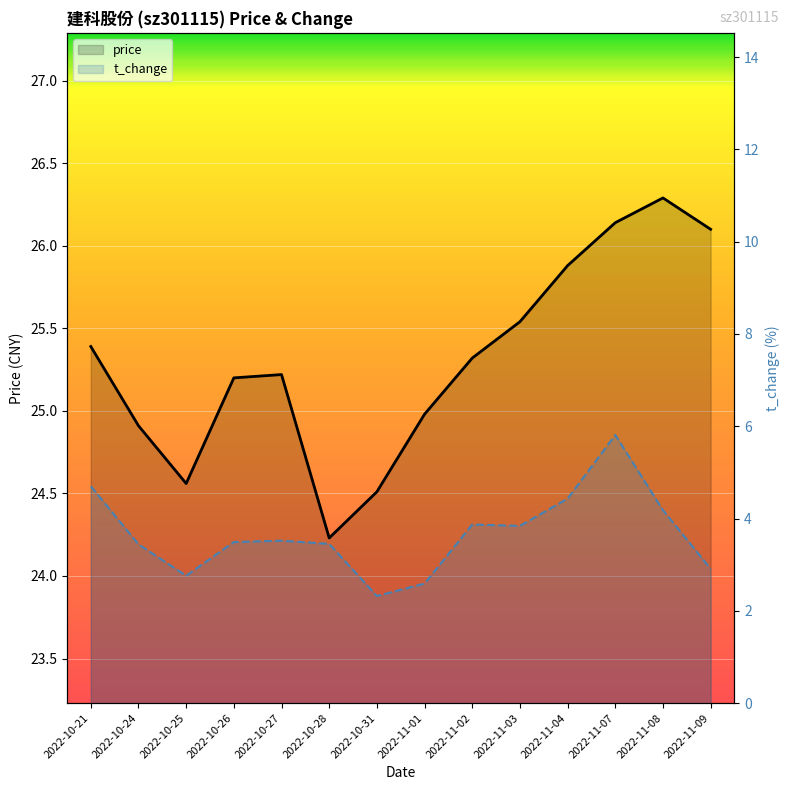

True or false: t_change has more than 2 points higher than both neighbors.

True